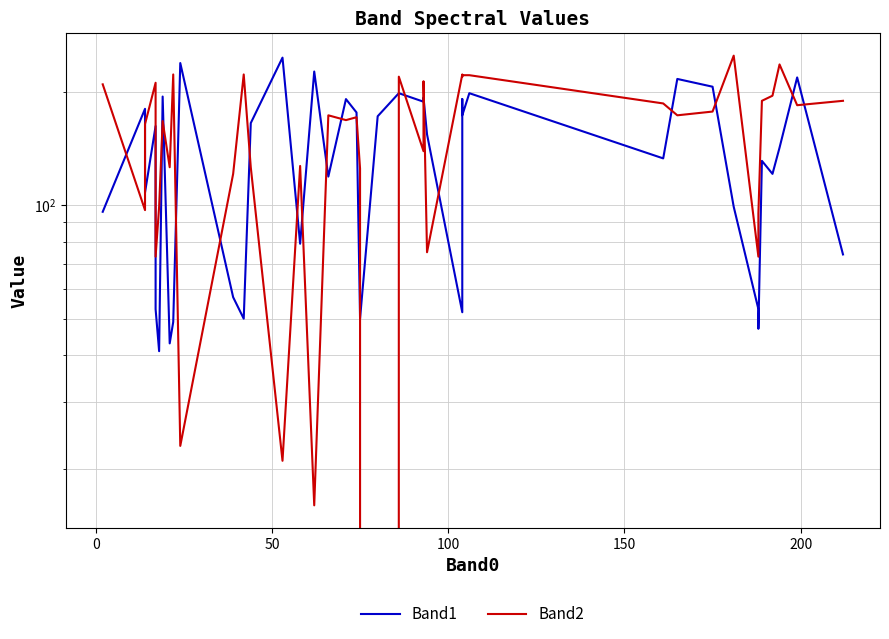

List the series in order of their overall mean, lowest first.

Band1, Band2